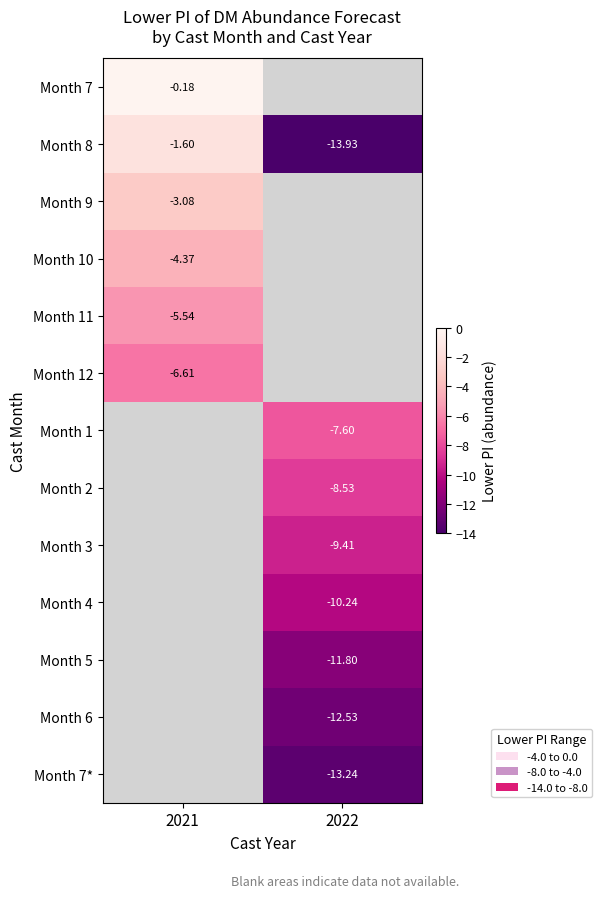

Where is Month 12 nearest to the value -6?

2021